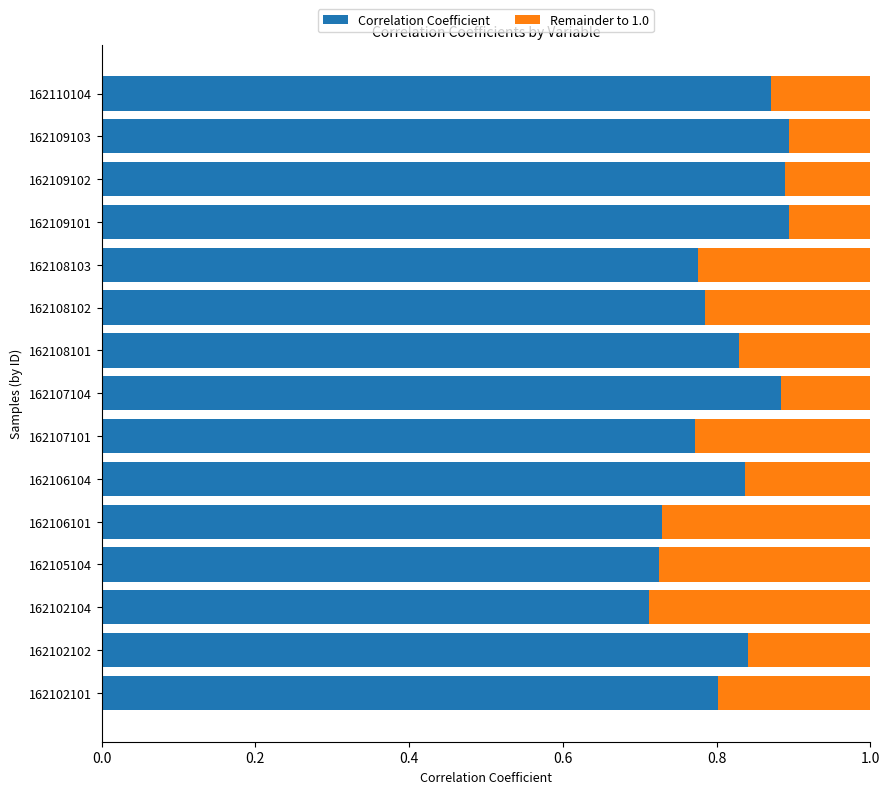

The value of Correlation Coefficient at 162108101 is 1.2. True or false?

False